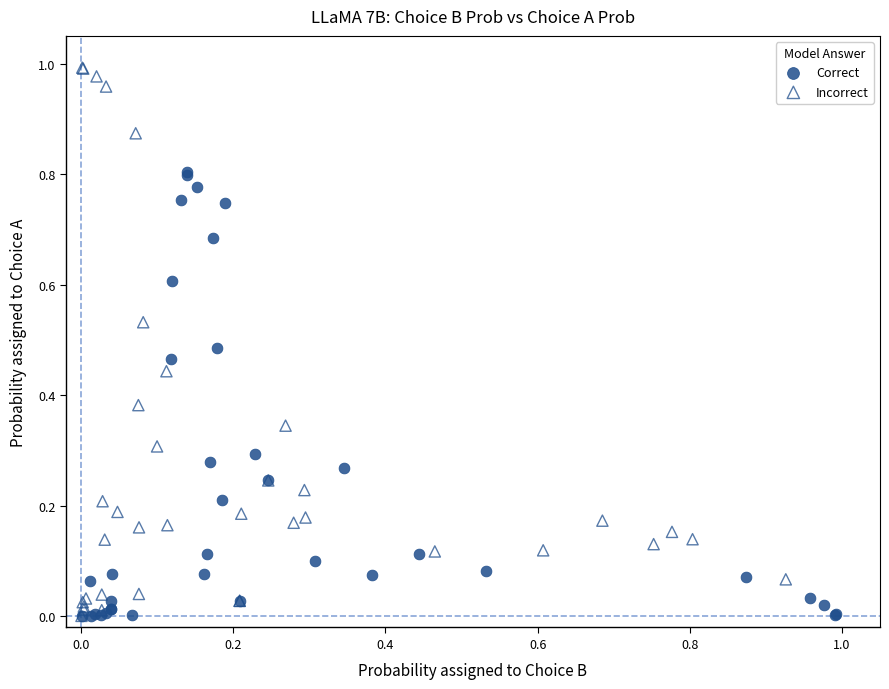

Which series reaches the maximum Y coordinate?

Incorrect